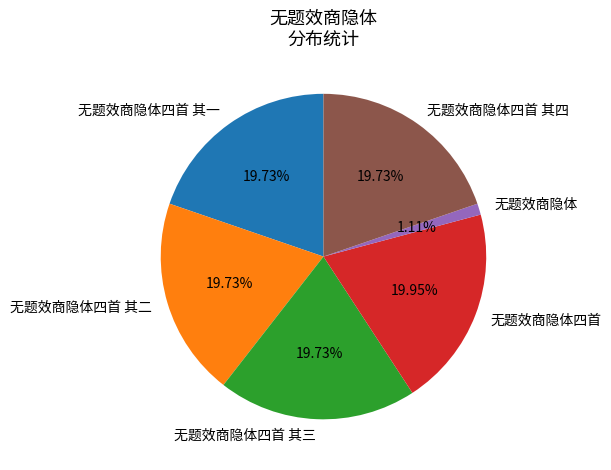

What percentage do 无题效商隐体四首 其二 and 无题效商隐体四首 其三 together represent?

39.5%